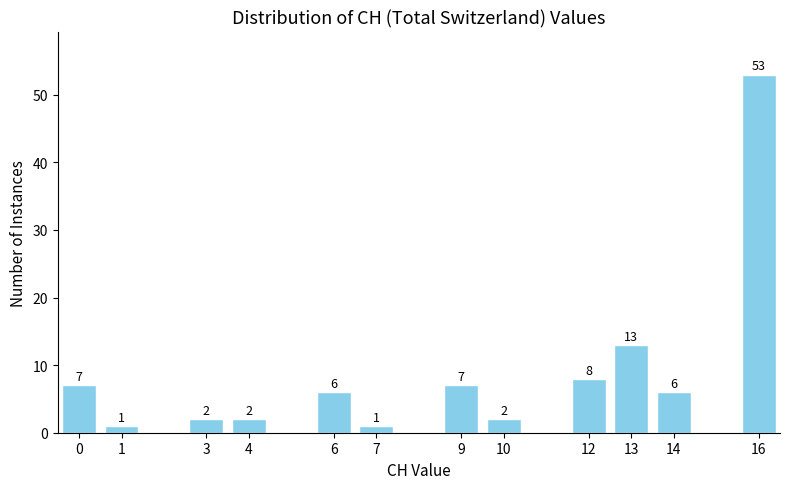

Reading left to right, extract all data points from this chart.

7	1	2	2	6	1	7	2	8	13	6	53